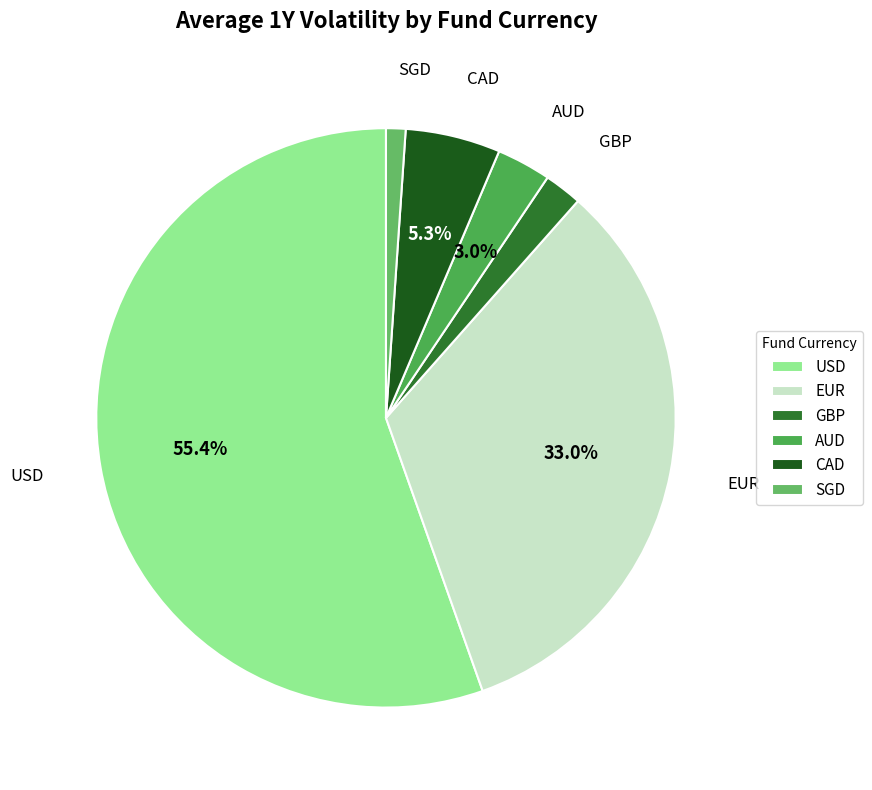

Do SGD and USD together represent more than half of the pie?

Yes